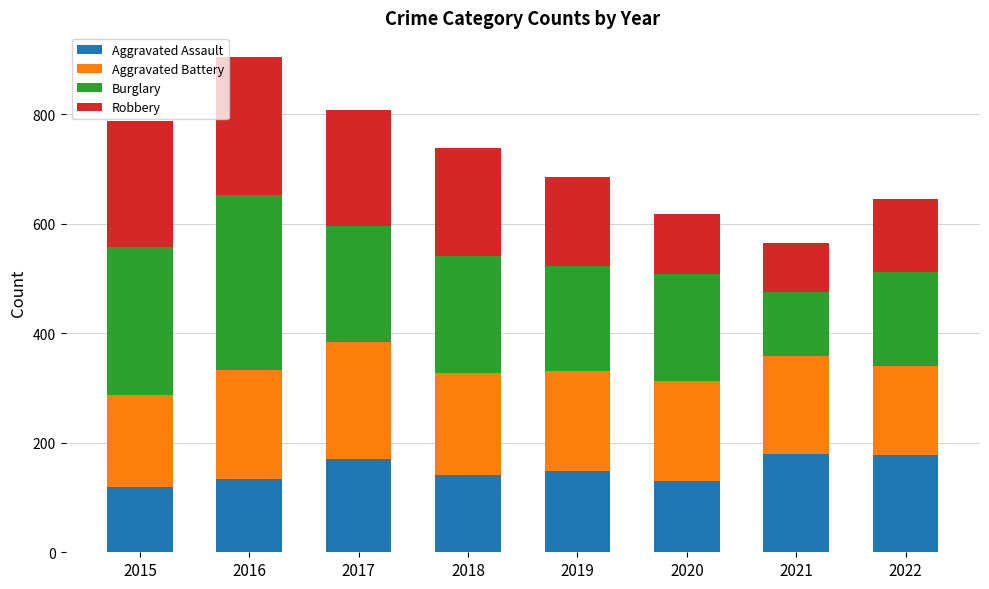

What is the total value across all series at 2020?

618